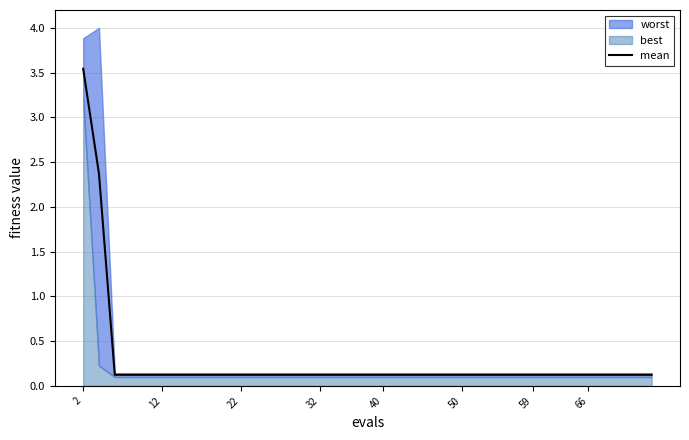

Count the number of categories in the chart.

40